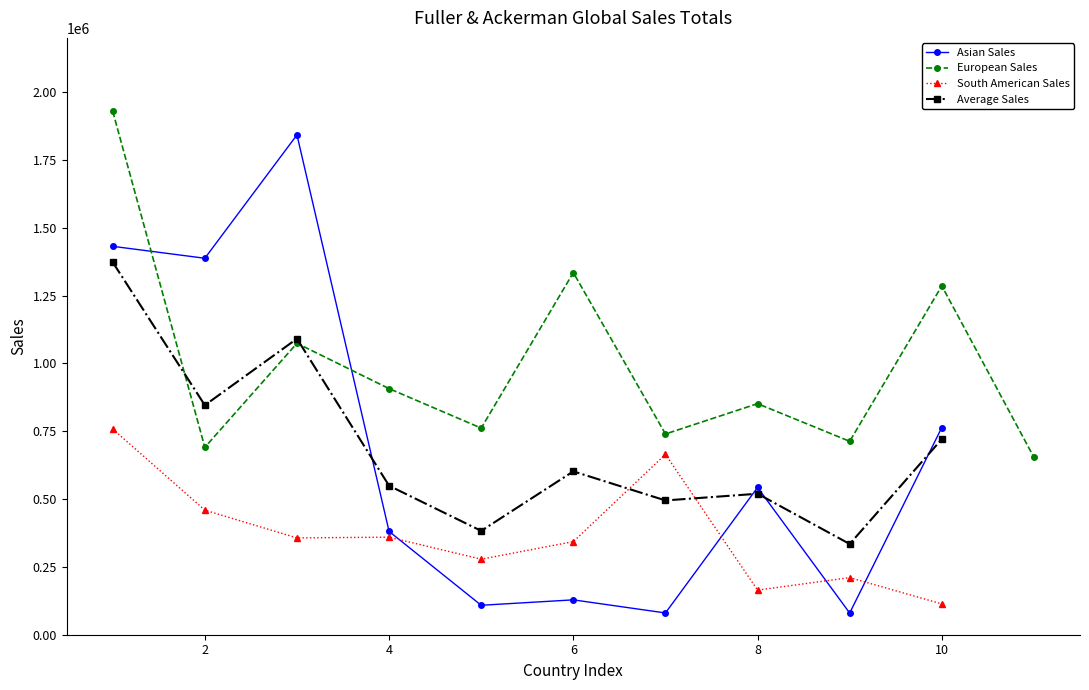

What is the smallest value displayed?

79971